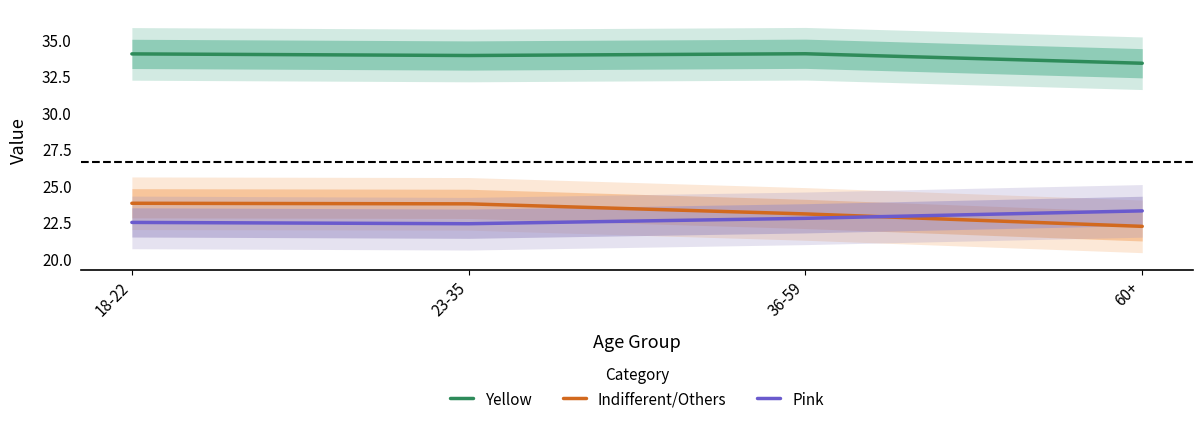

Reading right to left, transcribe all the data shown in this chart.

Yellow: 60+=33.4	36-59=34.1	23-35=34.0	18-22=34.1
Indifferent/Others: 60+=22.3	36-59=23.1	23-35=23.8	18-22=23.8
Pink: 60+=23.3	36-59=22.8	23-35=22.4	18-22=22.5